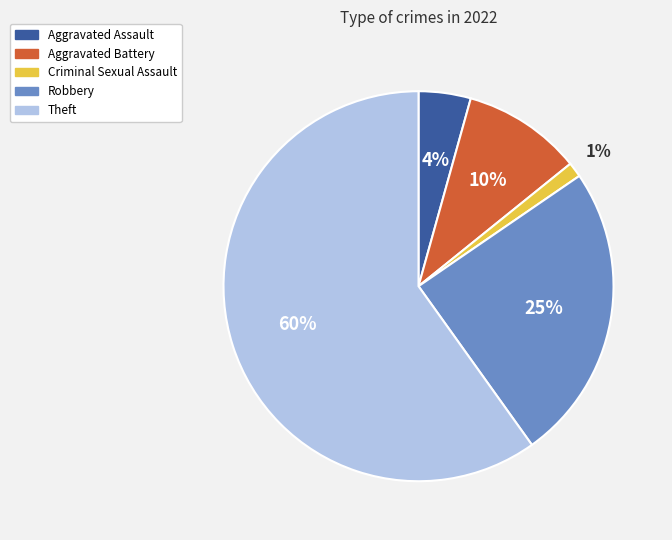

Rank the categories by value from lowest to highest.

Criminal Sexual Assault, Aggravated Assault, Aggravated Battery, Robbery, Theft